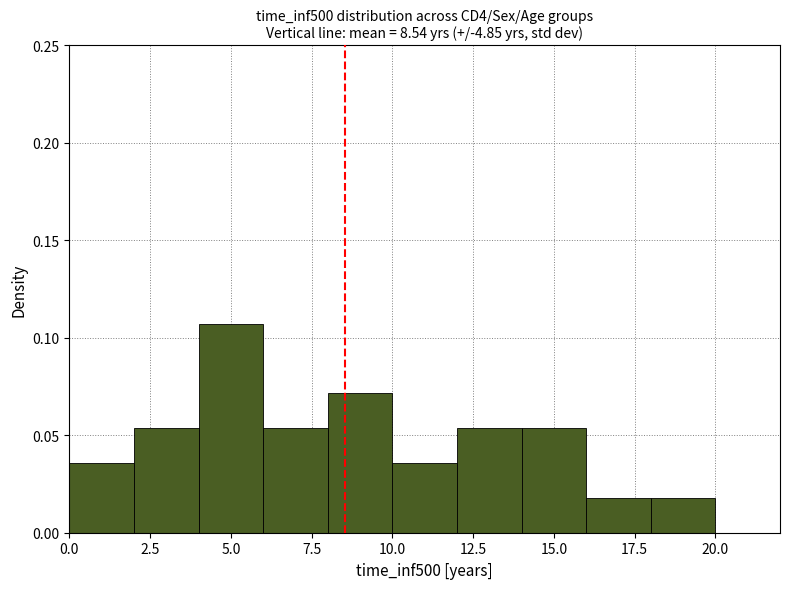

How tall is the bar that spans 6 to 8 on the x-axis? The values are not printed on the chart, so give them approximately, as read against the axis.

0.055